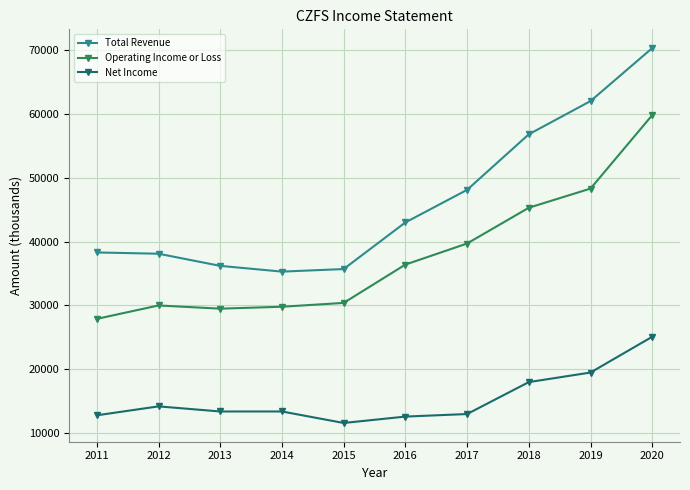

Where is Net Income nearest to the value 18350?

2018